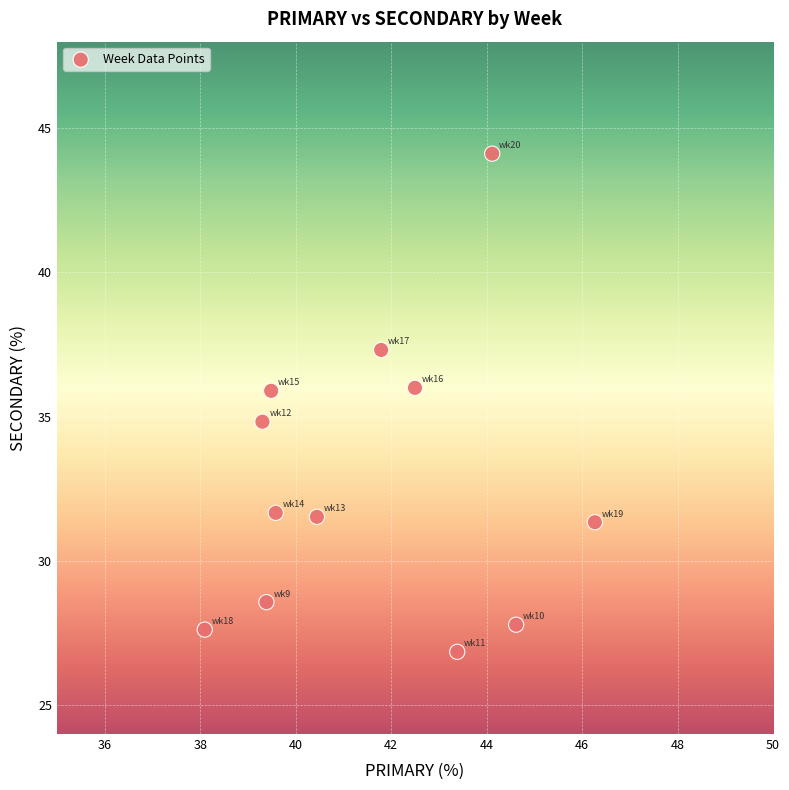

What is the average X value?

41.6